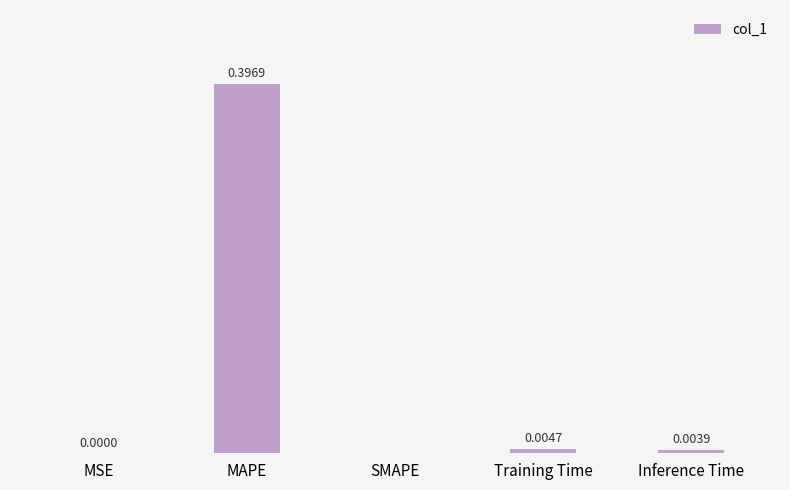

At which category does the chart reach its peak across all series?

MAPE